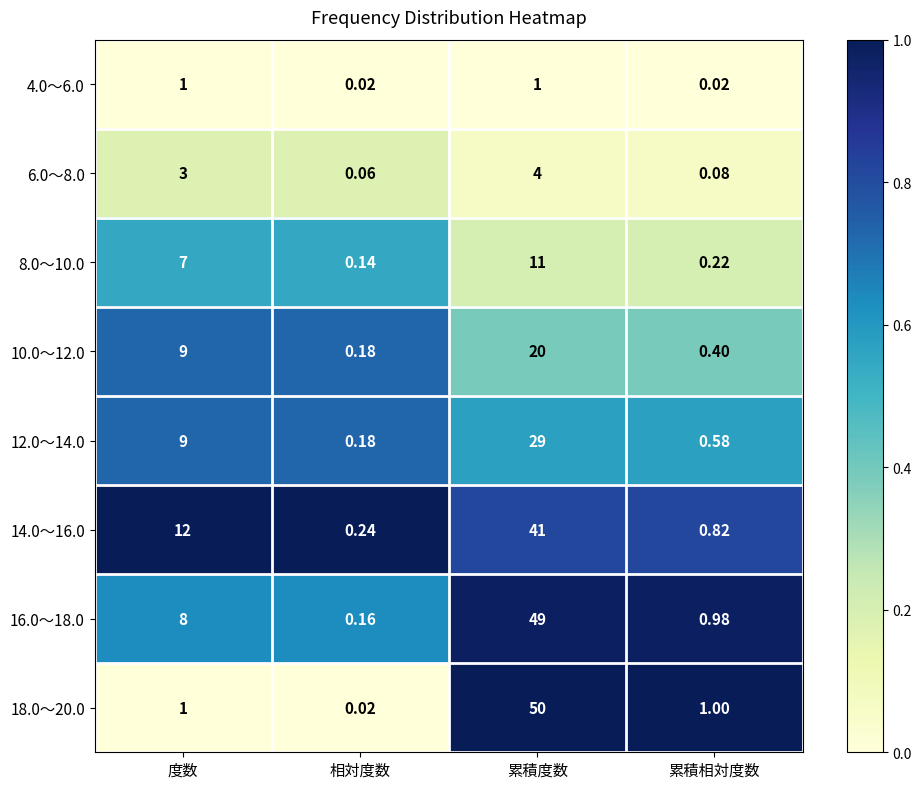

At which label does 14.0～16.0 reach its minimum?

相対度数